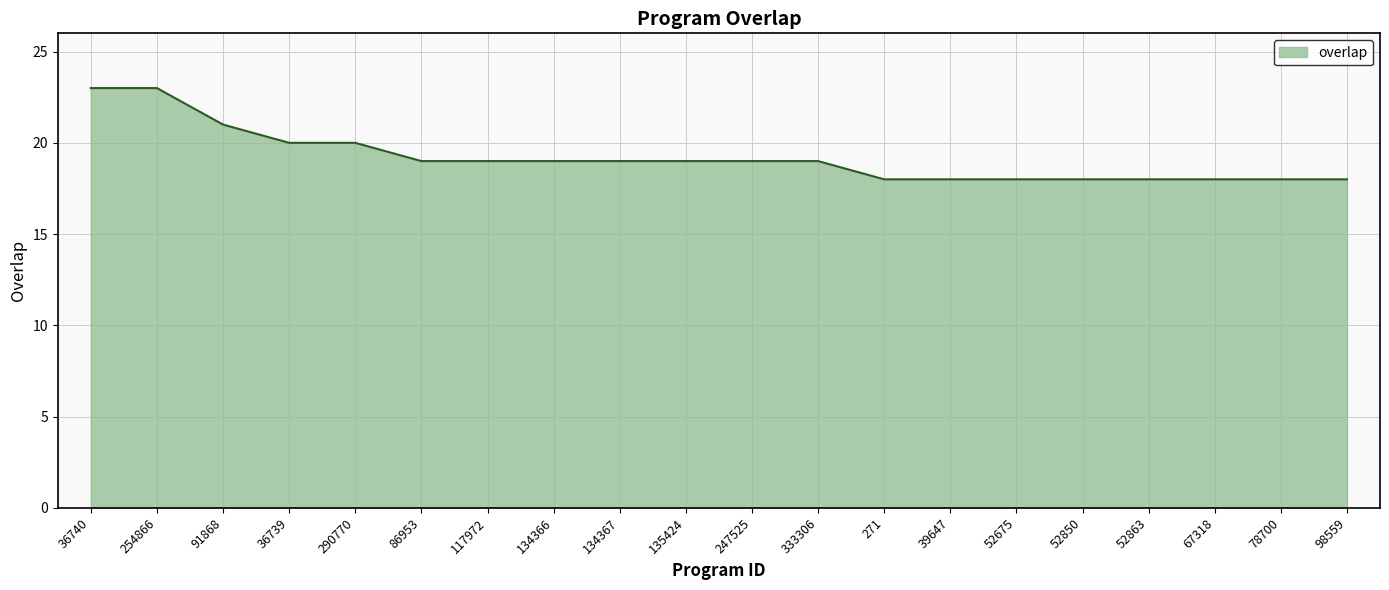

What is the sum of all values?

384